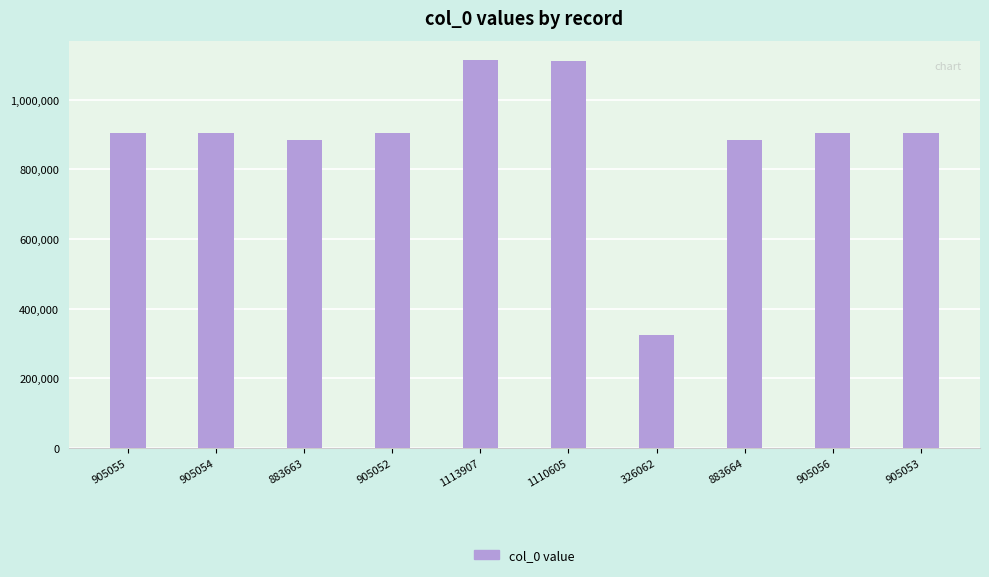

What is the label of the 5th bar from the right?

1110605